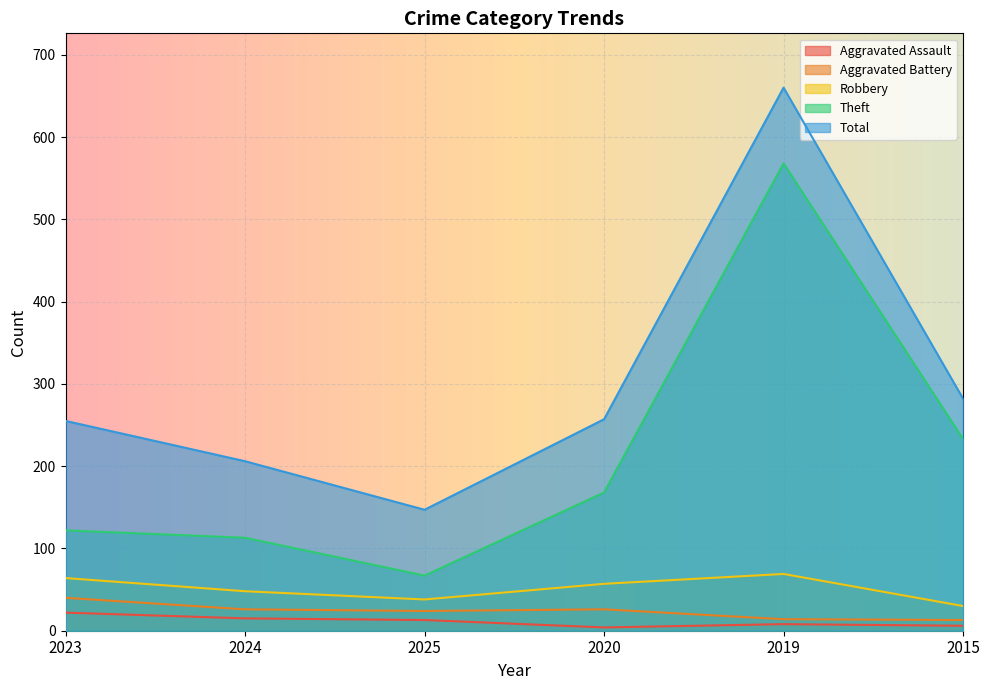

The value of Theft at 2020 is 264. True or false?

False